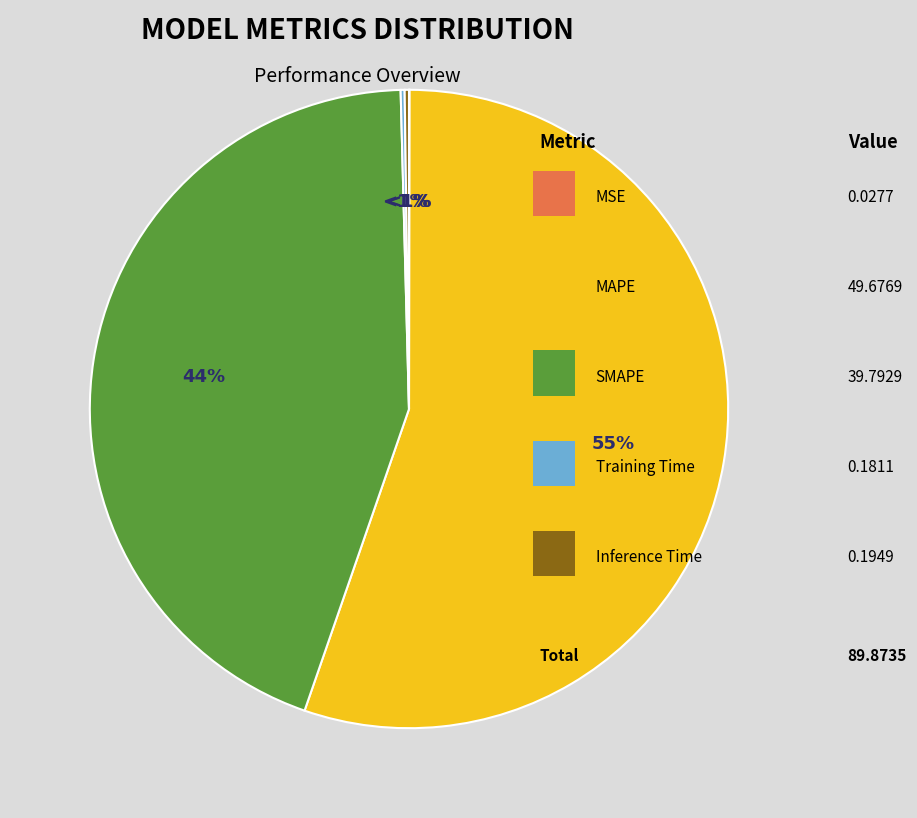

To the nearest percent, what is the combined percentage of Inference Time and MAPE?

55%